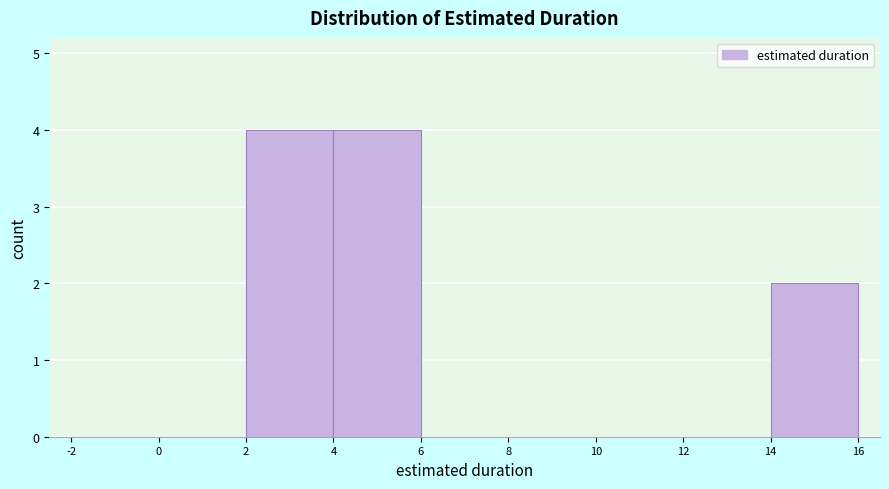

What is the height of the bar covering 4 to 6 on the x-axis? The values are not printed on the chart, so give them approximately, as read against the axis.

4